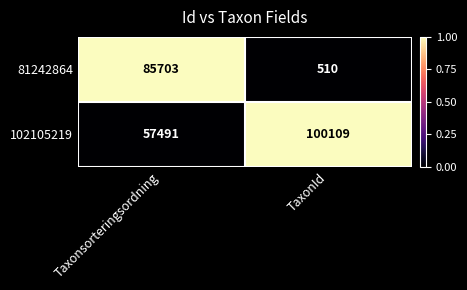

Reading left to right, list all the values displayed in this chart.

81242864: 85703	510
102105219: 57491	100109